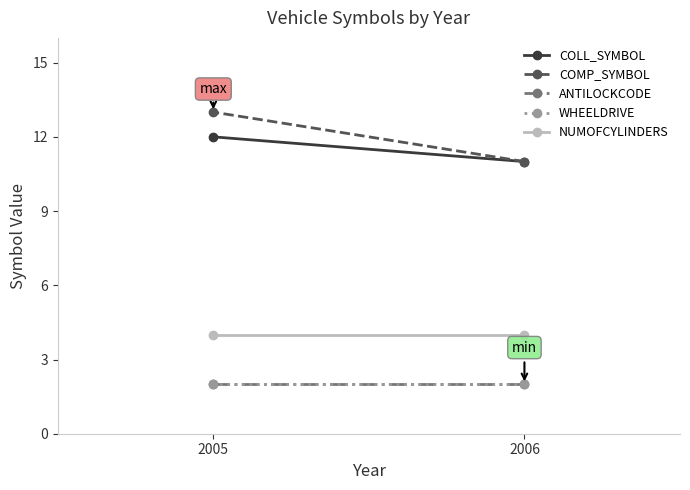

What is the average value of the WHEELDRIVE series?

2